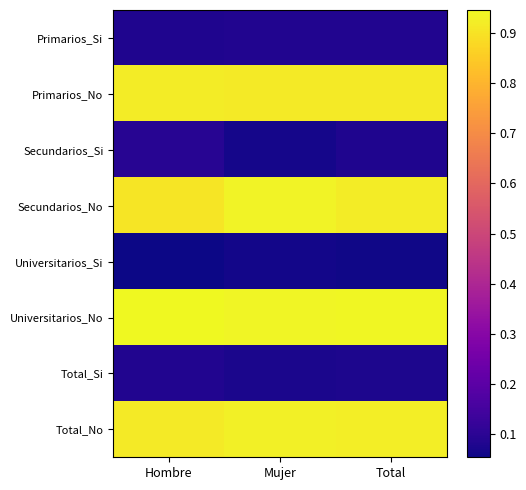

Which series has the largest total across all categories?

Universitarios_No